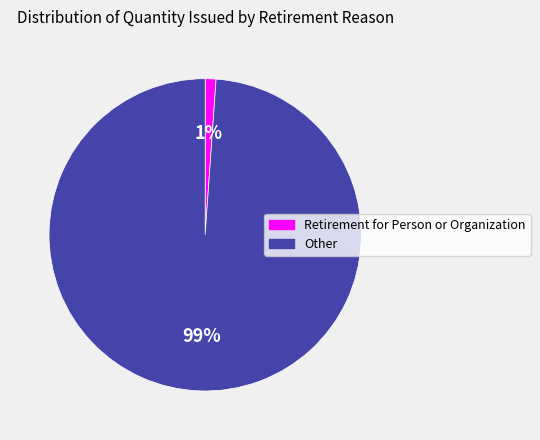

Combined, do Retirement for Person or Organization and Other account for over 50%?

Yes